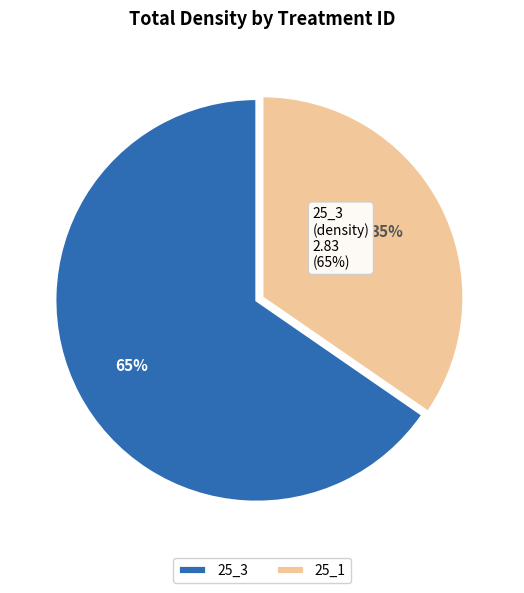

How many segments does this pie chart have?

2